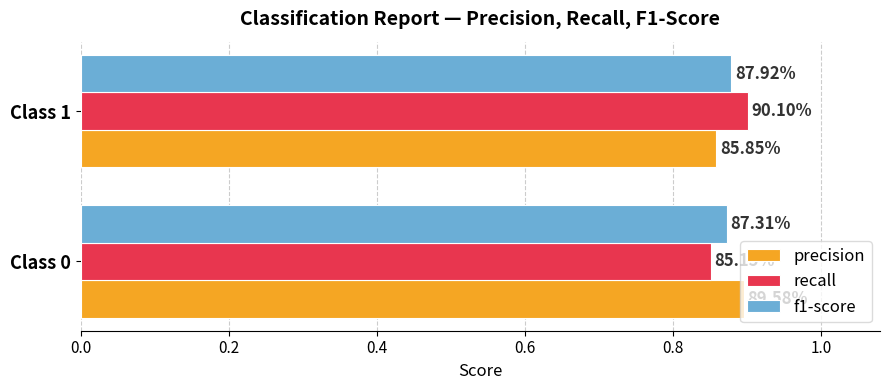

What are all the series names shown in the legend?

precision, recall, f1-score